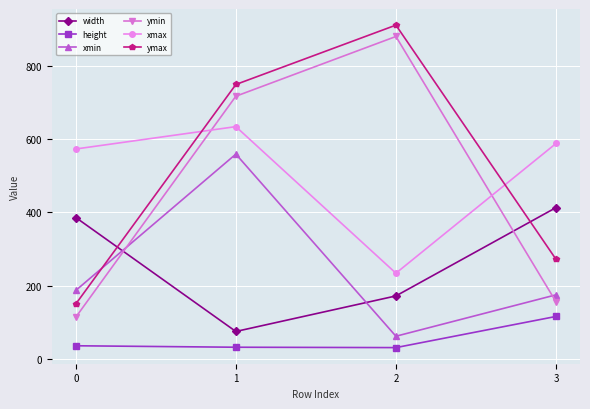

At which category is the sum across all series the highest?

1